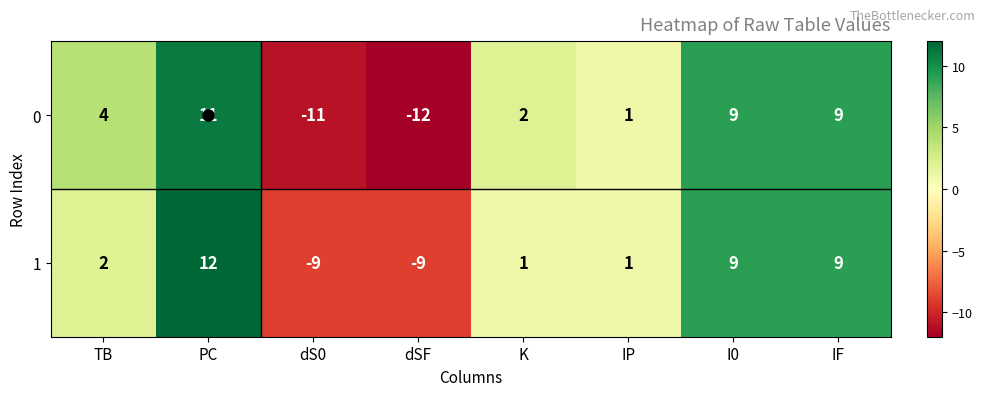

Count the number of categories in the chart.

8